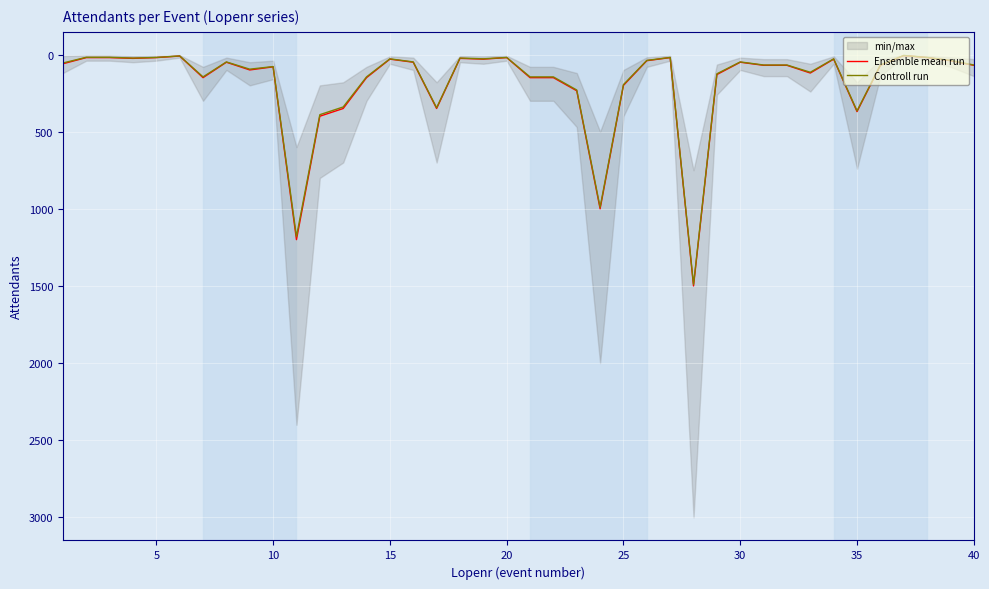

What is the average value of the Ensemble mean run series?

187